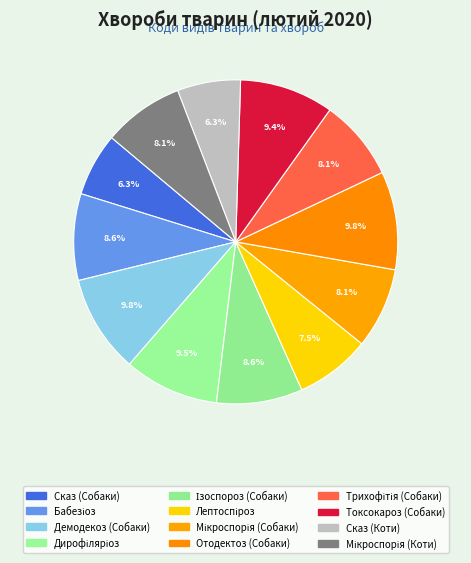

Which category has the smallest portion of the pie?

Сказ (Собаки)